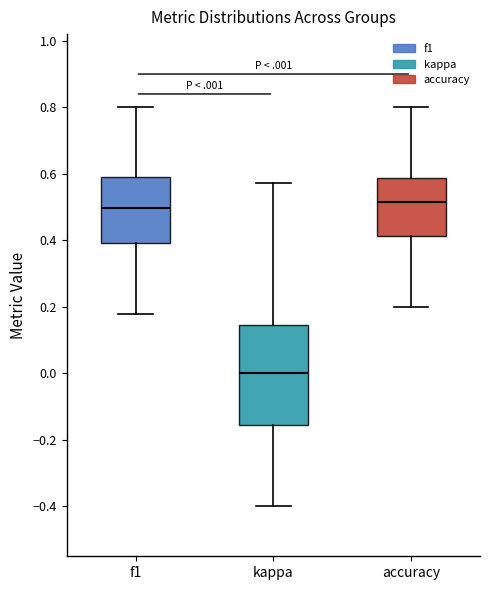

Reading left to right, transcribe this box plot: for each box, give where its median line is, the range the box spans, and where its two whiskers end, as read against the y-axis. The values are not printed on the chart, so give them approximately, as read against the axis.

f1: median 0.50, box 0.40 to 0.58, whiskers 0.18 to 0.80
kappa: median 0.00, box -0.16 to 0.14, whiskers -0.40 to 0.58
accuracy: median 0.52, box 0.42 to 0.58, whiskers 0.20 to 0.80